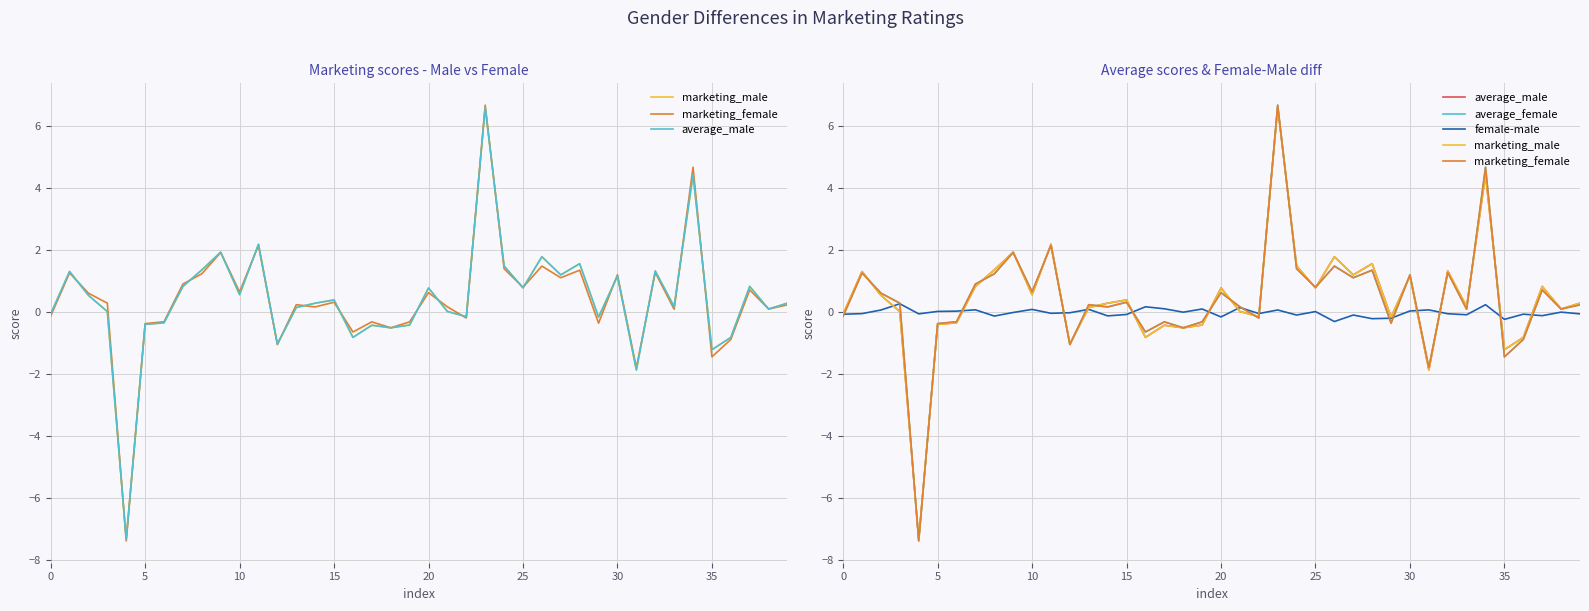

Count the number of data series in this chart.

5